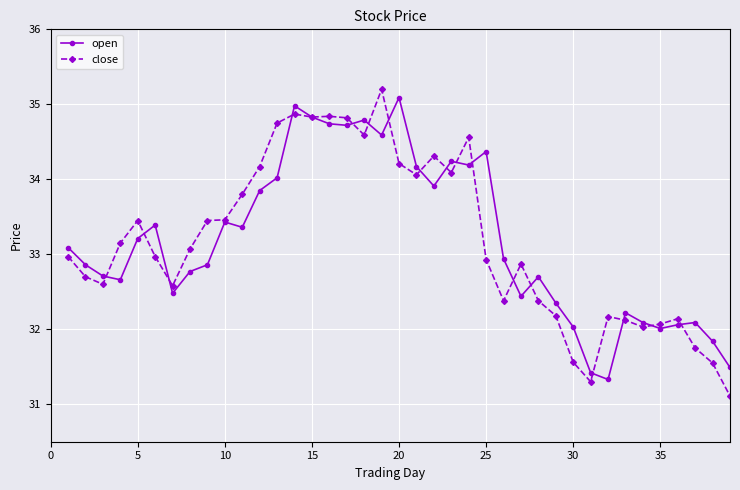

At how many categories does at least one series exceed 31?

39